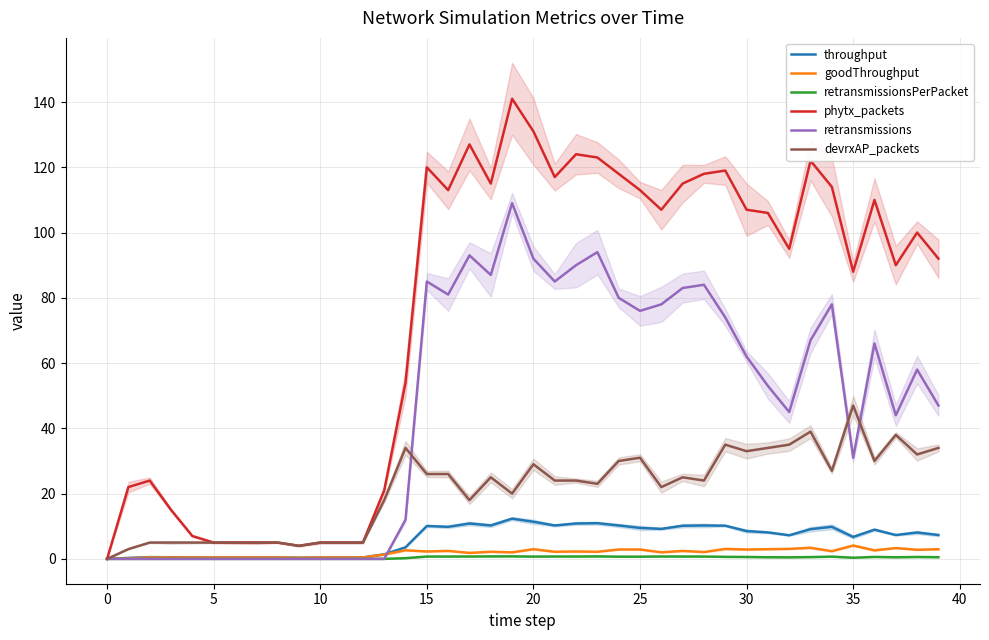

True or false: devrxAP_packets and phytx_packets intersect in this chart.

False